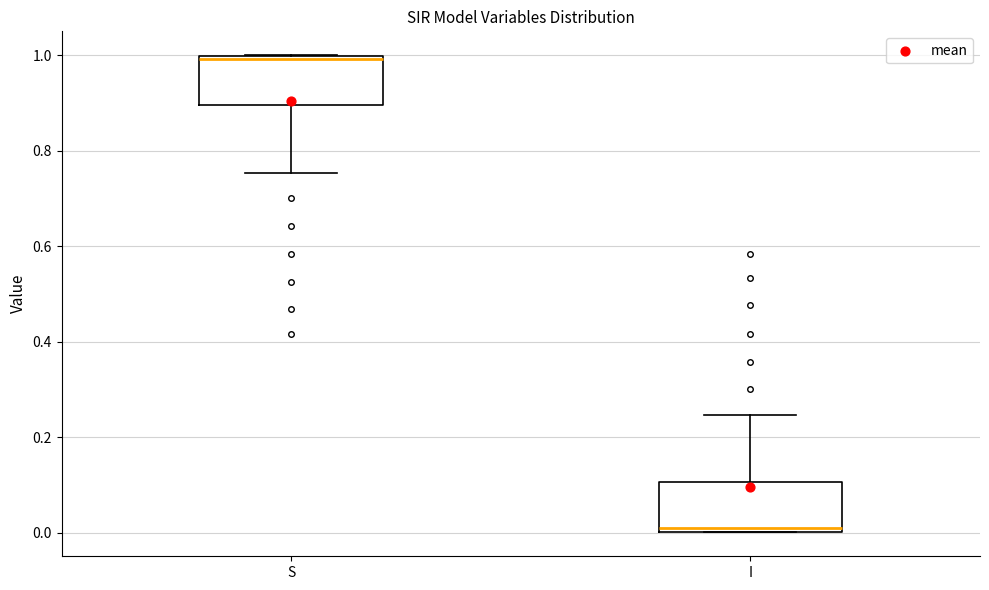

Where is the upper edge of the box for S on the y-axis? The values are not printed on the chart, so give them approximately, as read against the axis.

1.00